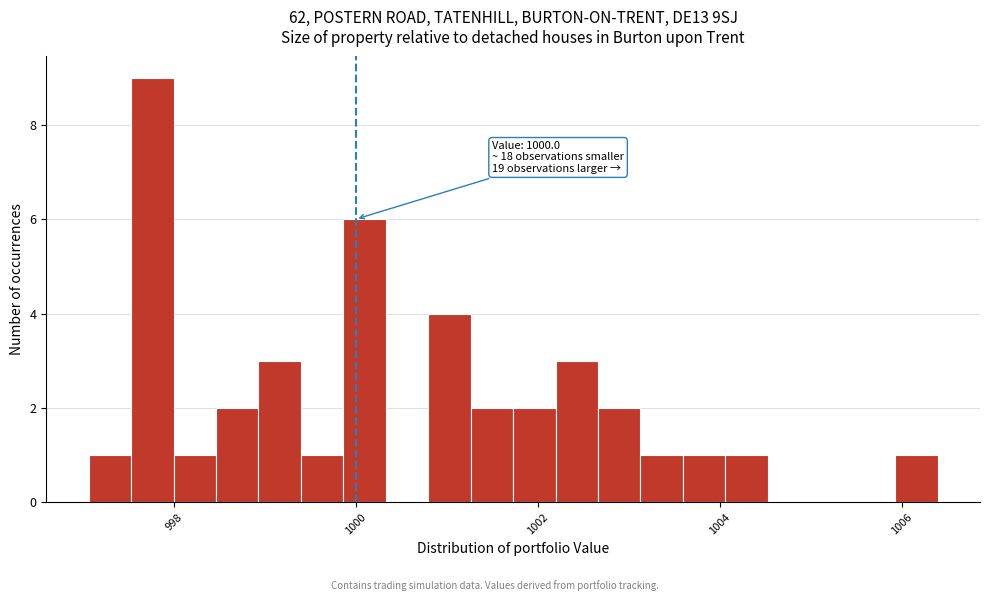

Around what value on the x-axis is the tallest bar? Give the approximate position of its centre, as read against the axis.

997.8